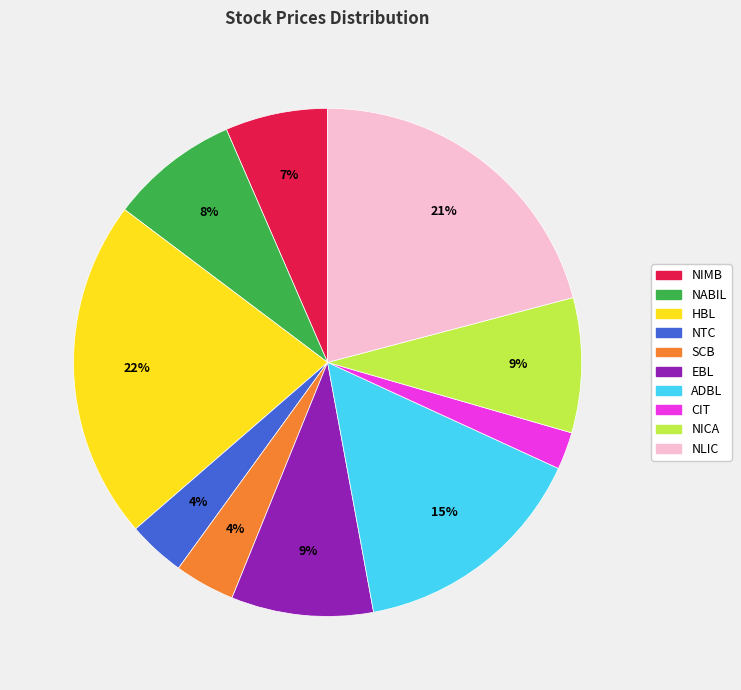

To the nearest percent, what is the average slice percentage?

10%